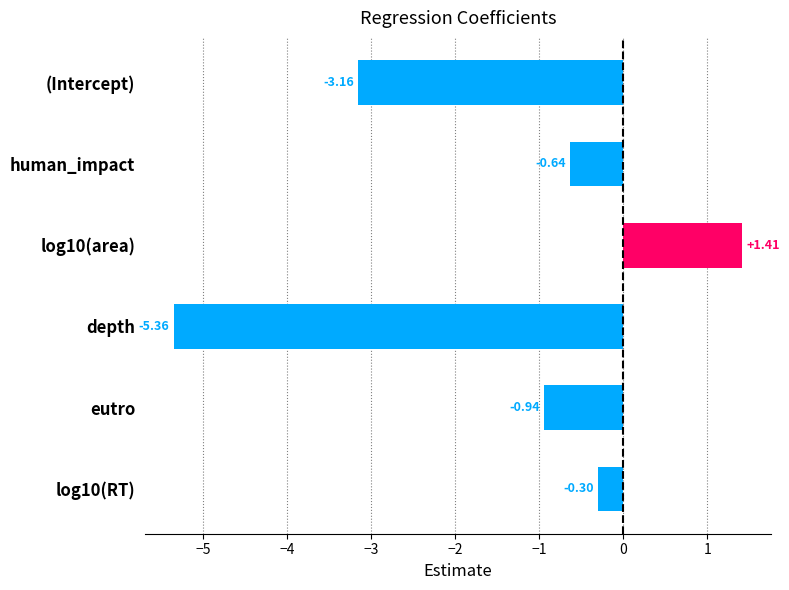

What is the sum of the values at log10(RT) and (Intercept)?

-3.5